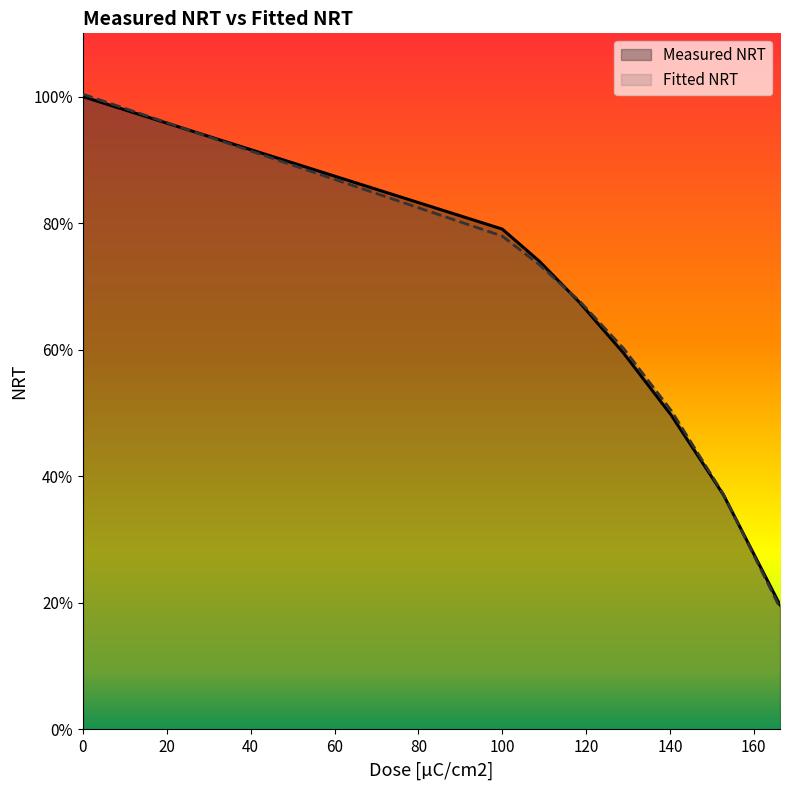

The value of Measured NRT at 100 is 0.5. True or false?

False